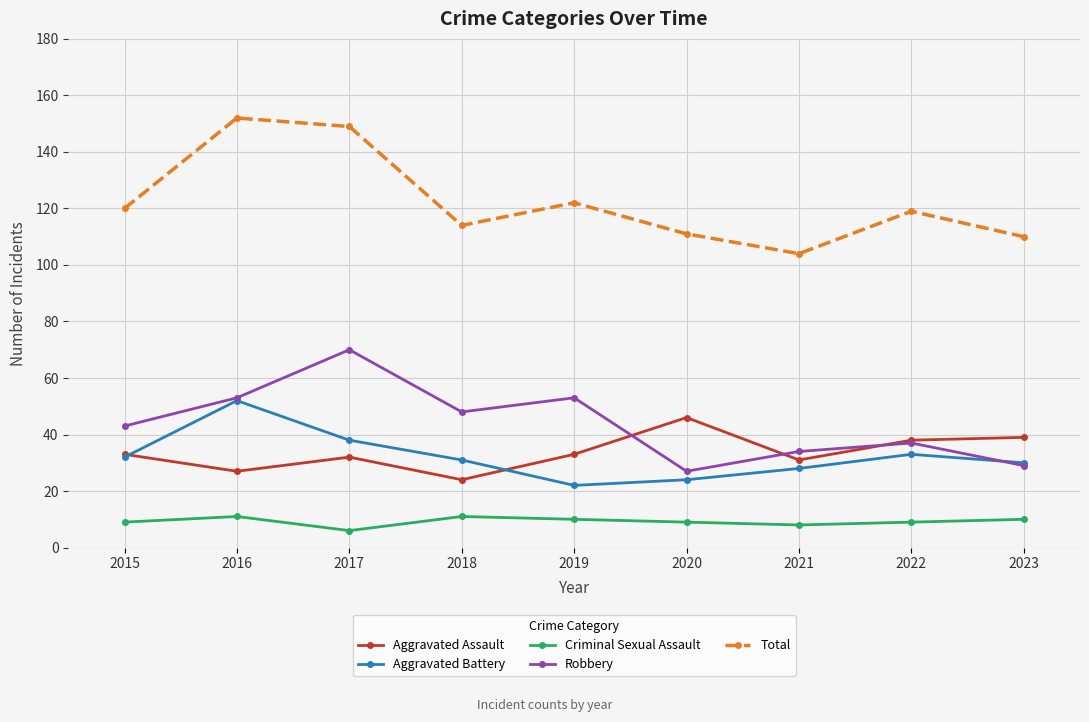

In Aggravated Assault, how many points are higher than both neighbors (excluding endpoints)?

2